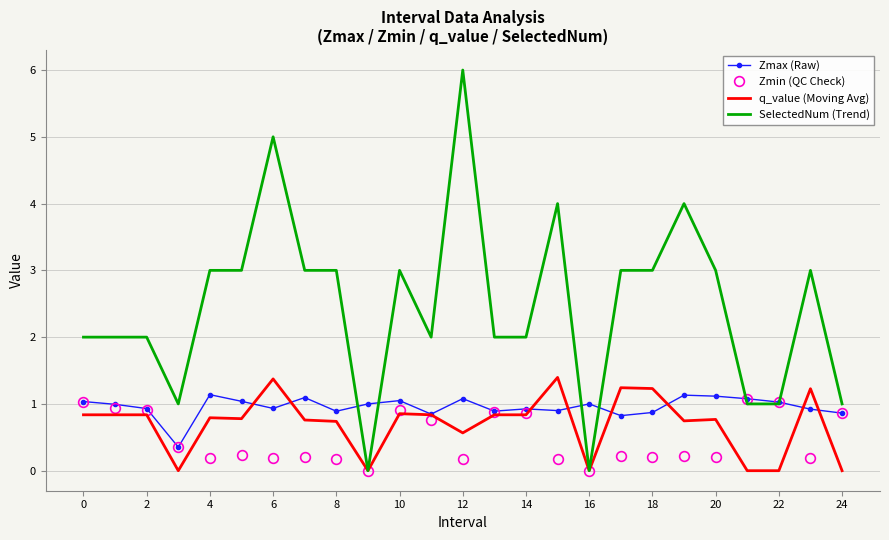

Which series has the largest range (max minus min)?

SelectedNum (Trend)